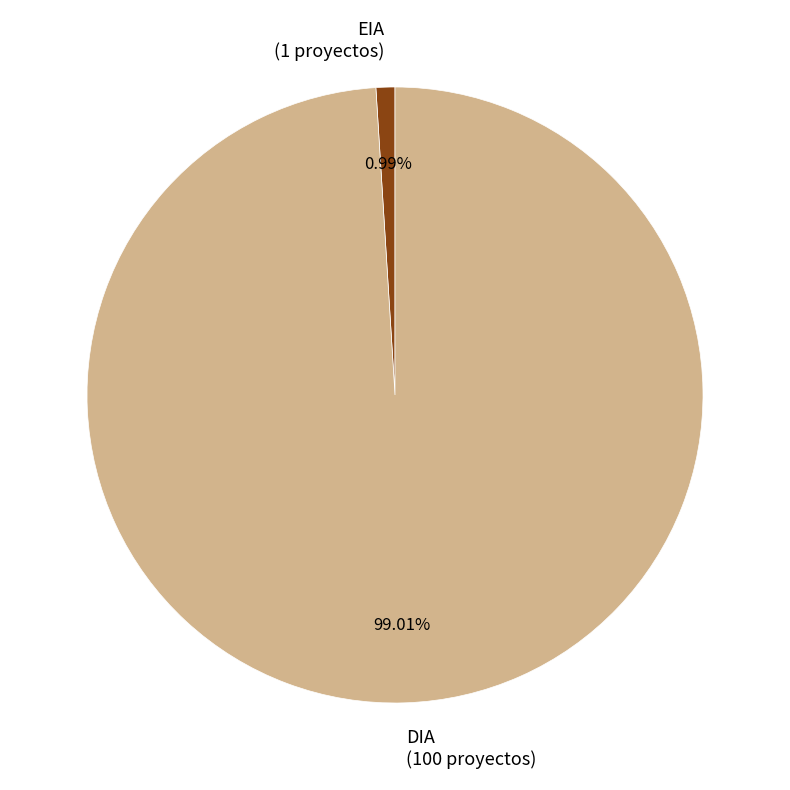

What percentage is the EIA slice, to the nearest percent?

1%